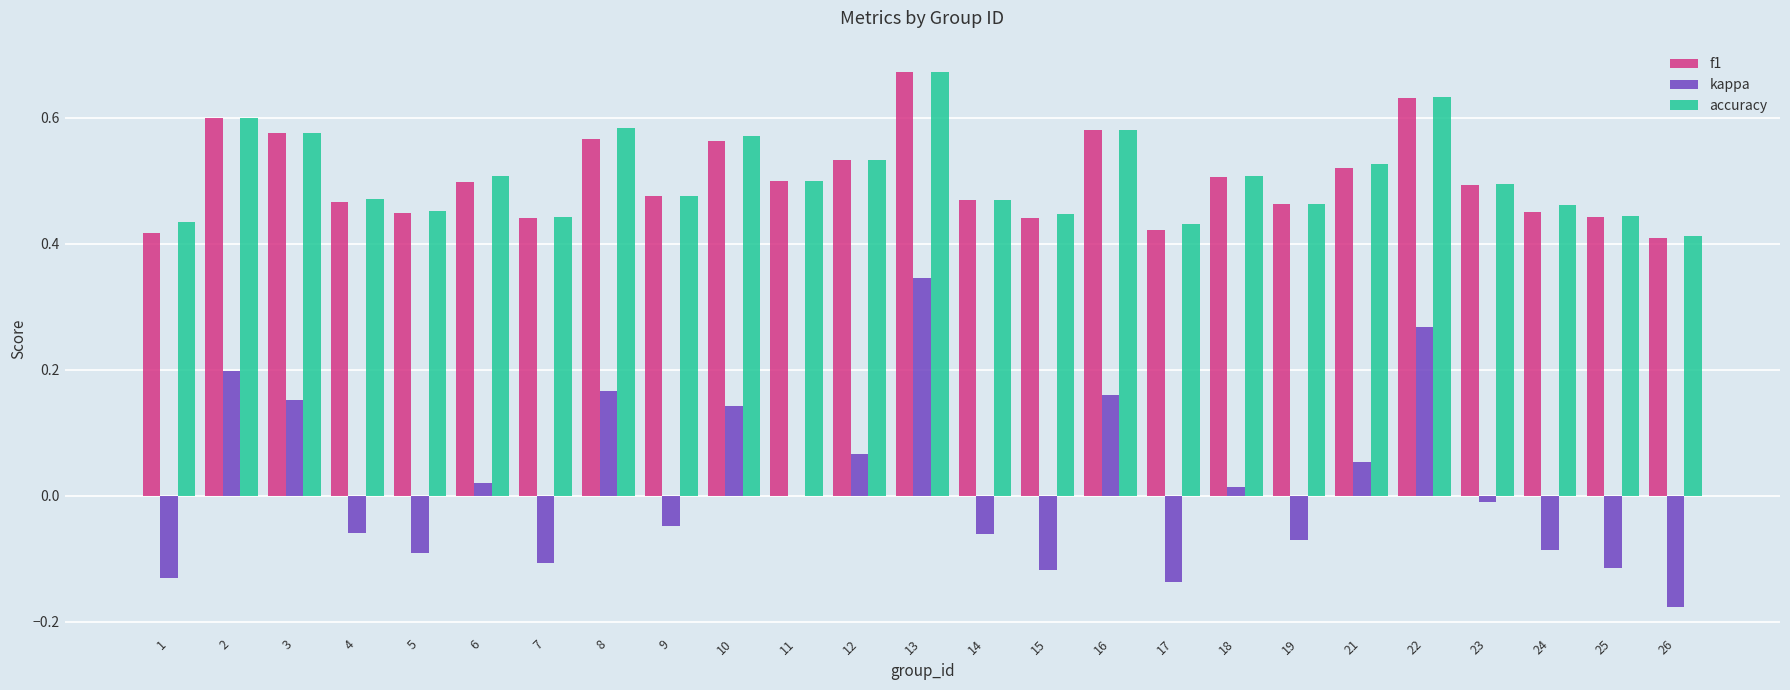

What are all the series names shown in the legend?

f1, kappa, accuracy